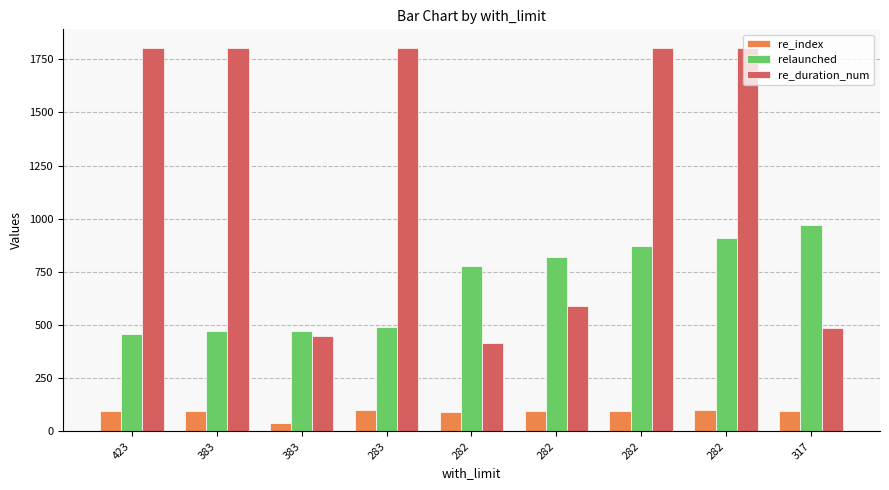

What are all the series names shown in the legend?

re_index, relaunched, re_duration_num